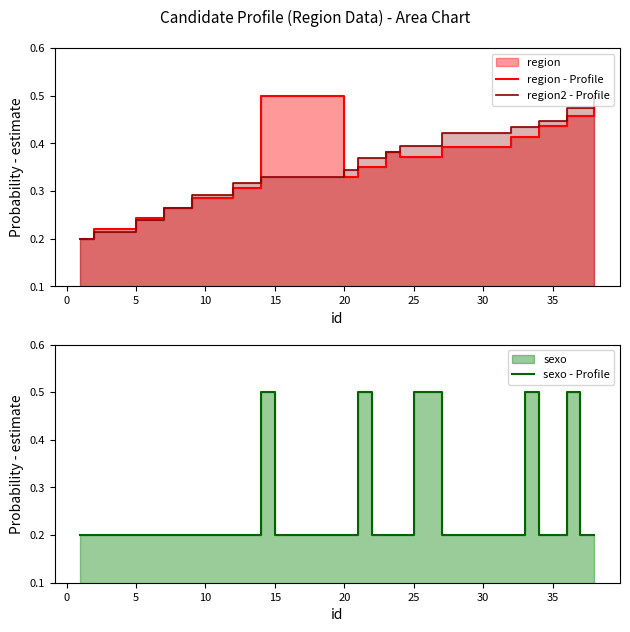

Count the sexo - Profile values in the range 0 to 1.

38